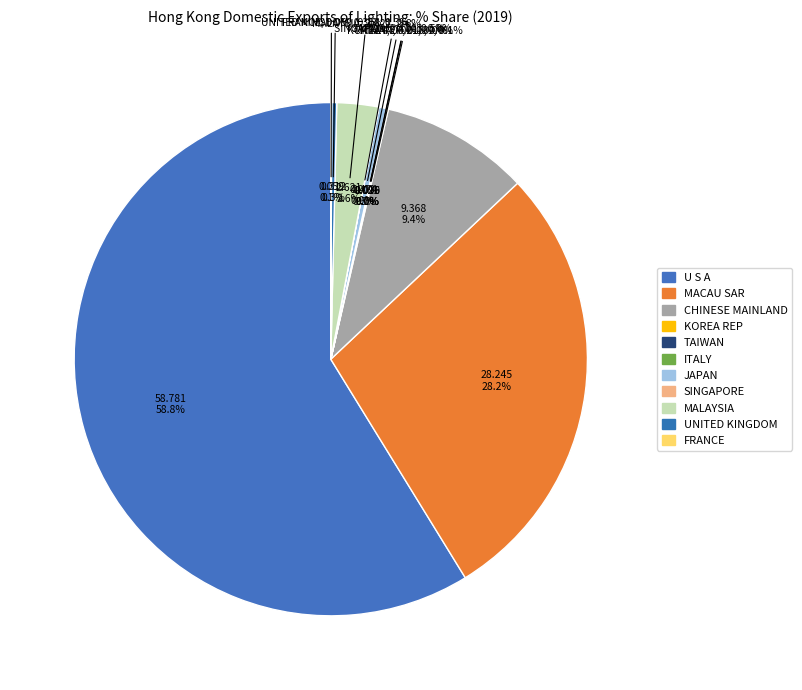

Is there any slice that represents more than half of the pie?

Yes